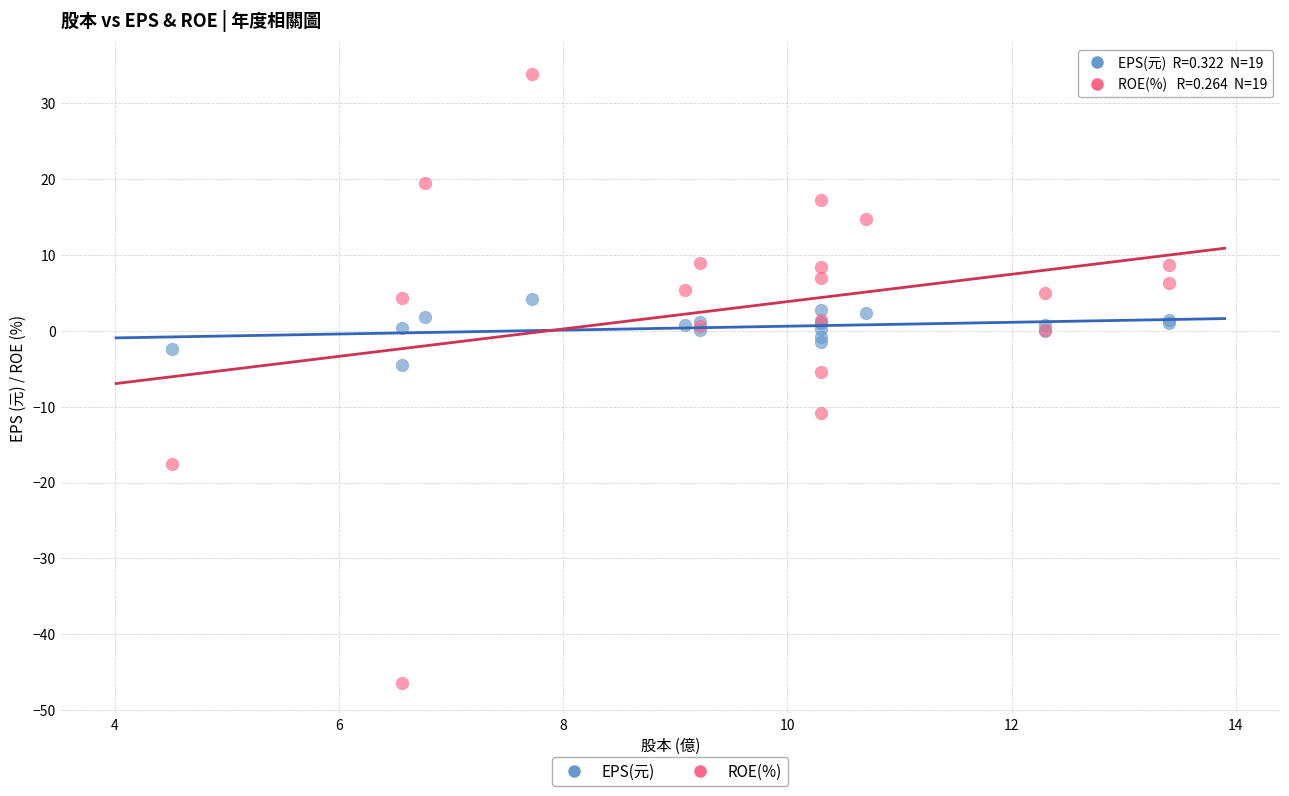

What are all the series names shown in the legend?

EPS(元), ROE(%)